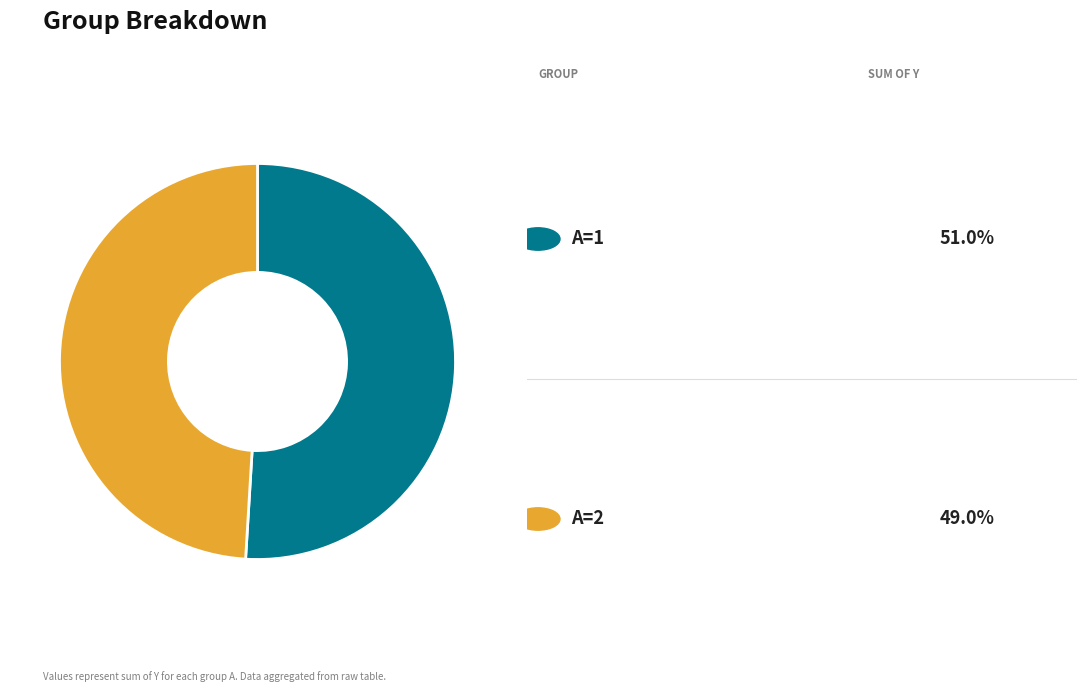

Is there a majority slice in this chart?

Yes